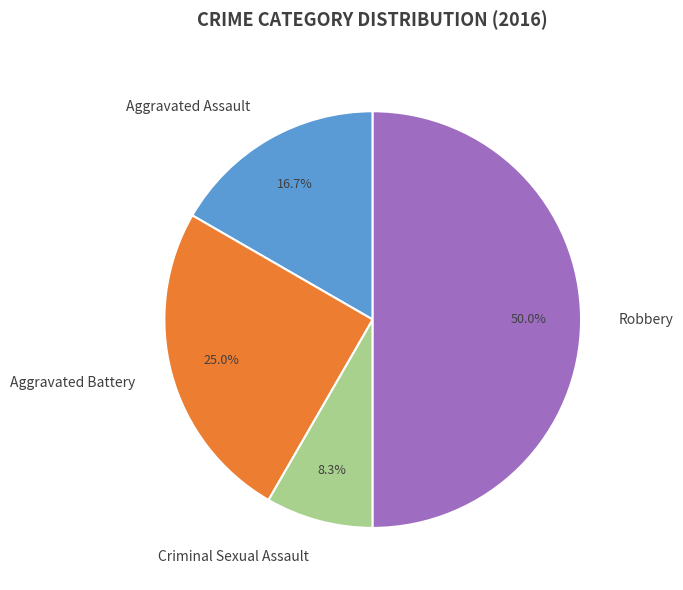

What is the ratio of the value at Robbery to the value at Aggravated Assault?

3.0